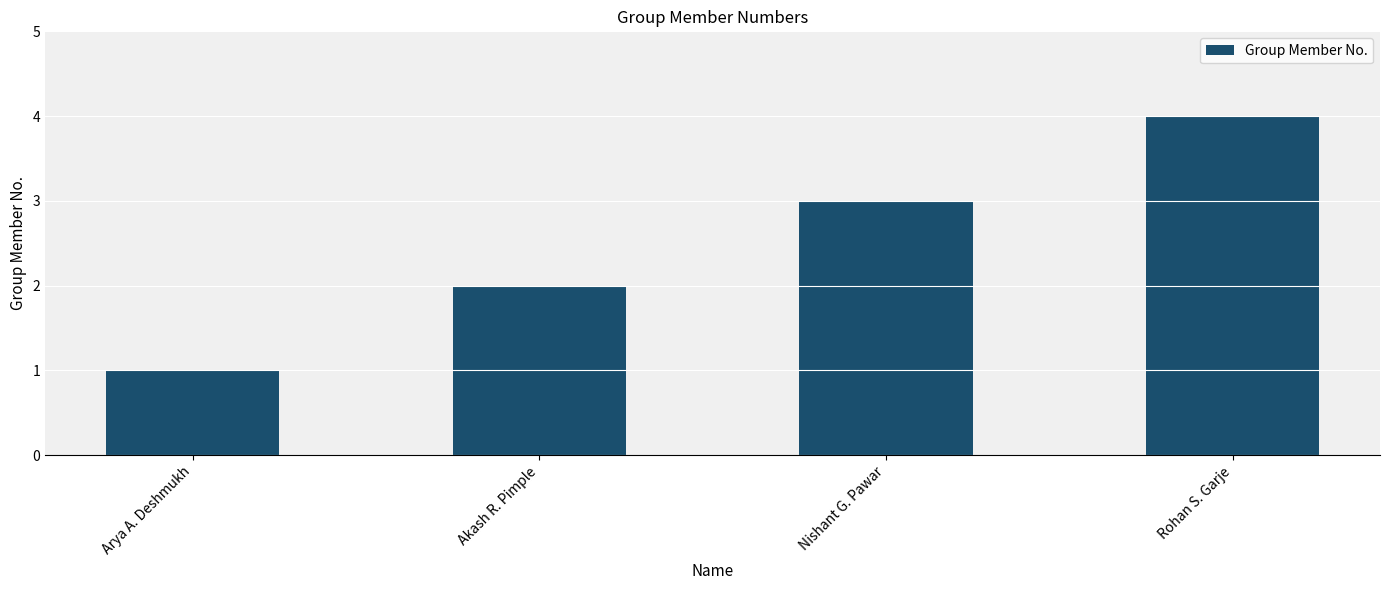

Is it true that the value at Nishant G. Pawar is 1?

False